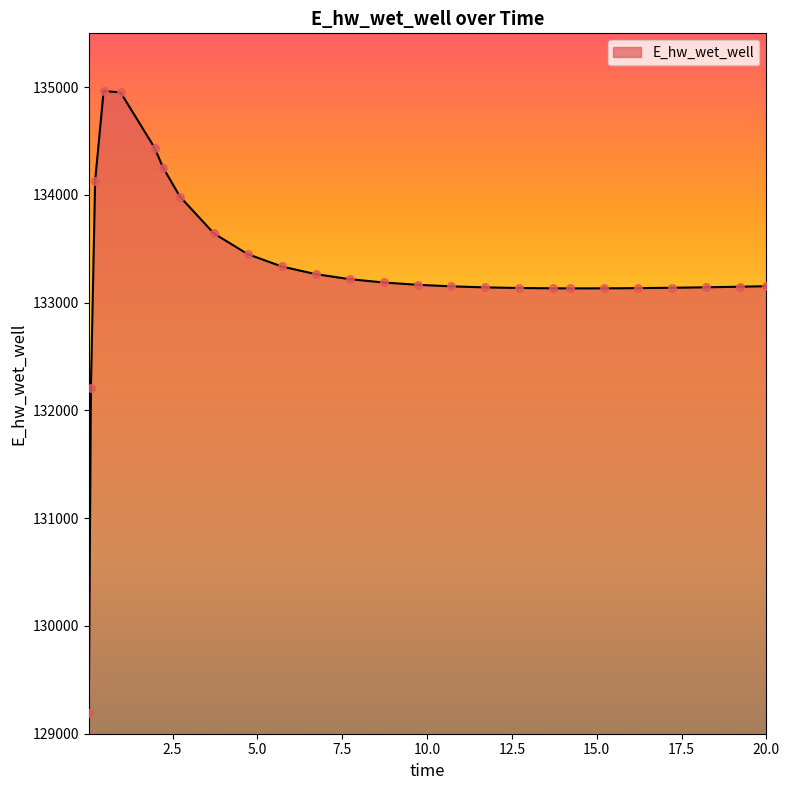

What is the difference between the maximum and minimum values?

5769.1